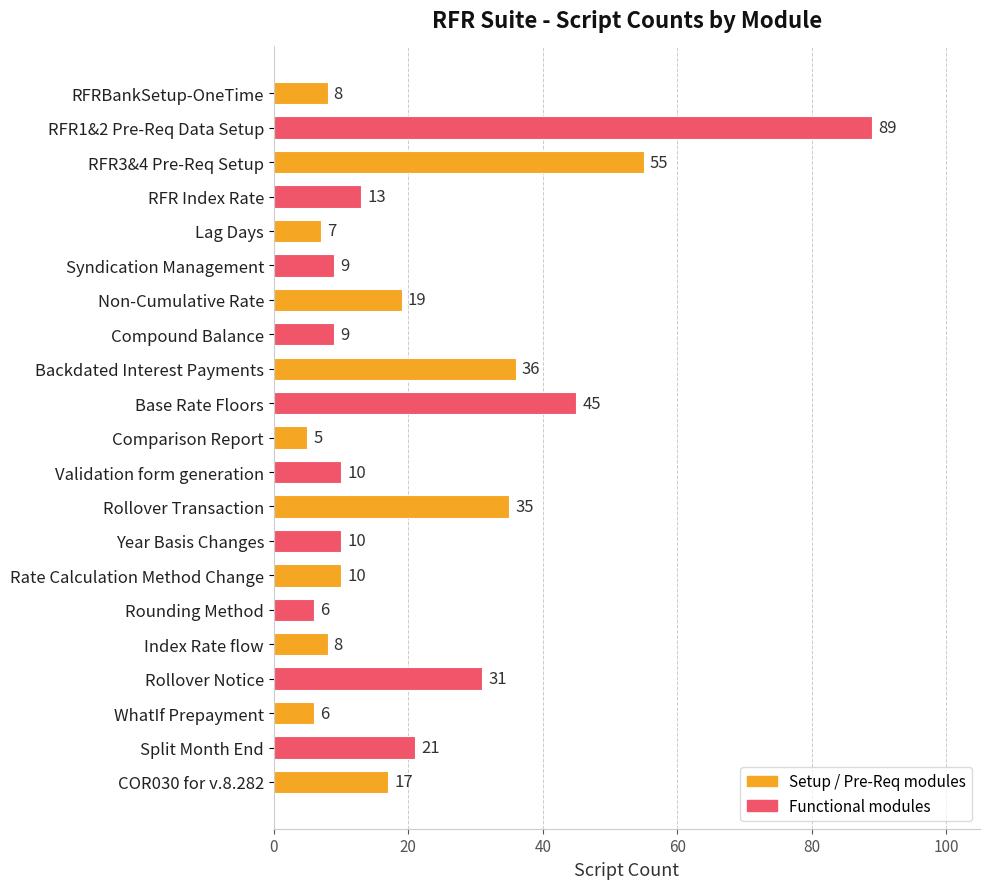

How many bars are there in total?

21